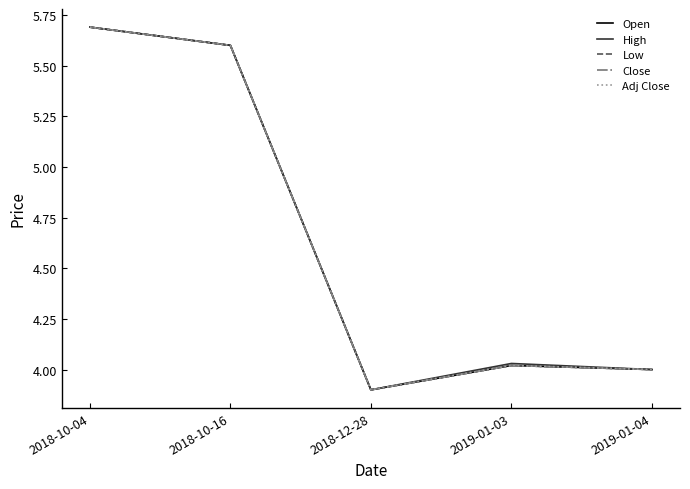

True or false: High and Adj Close intersect in this chart.

False